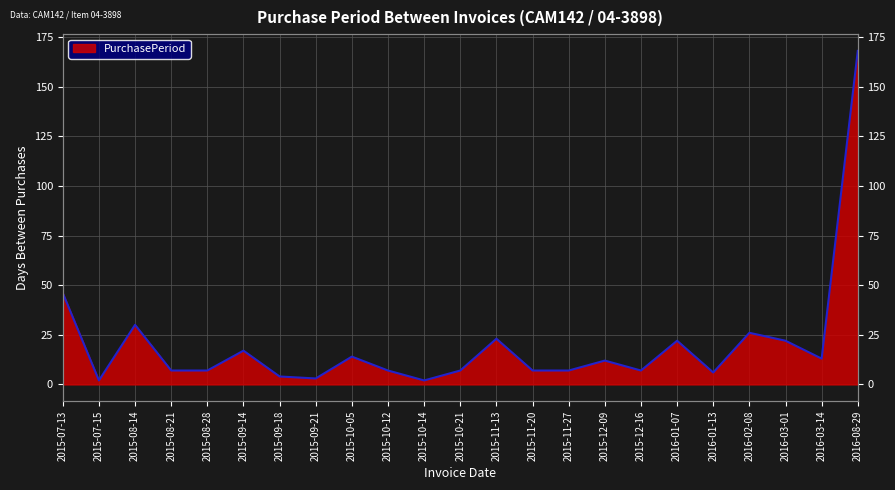

What is the difference between the maximum and minimum values?

166